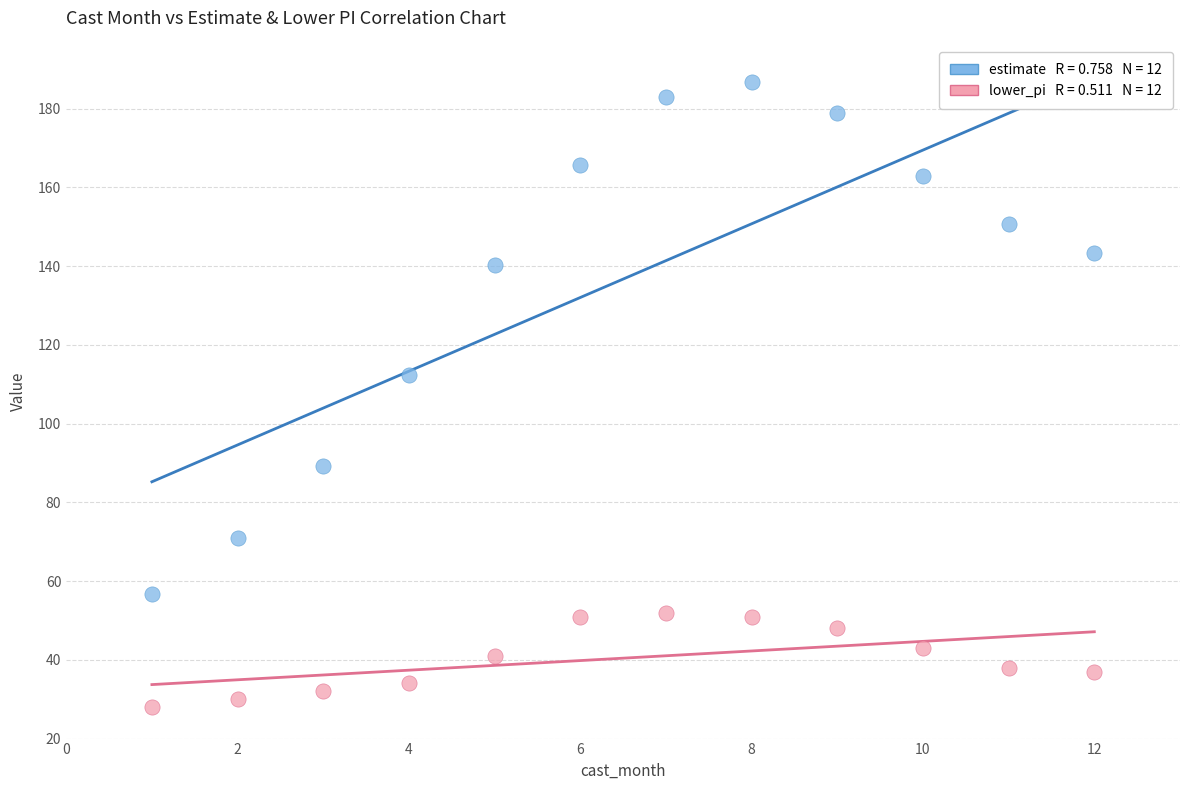

Across all data points, what is the range of Y values (max minus min)?

158.8